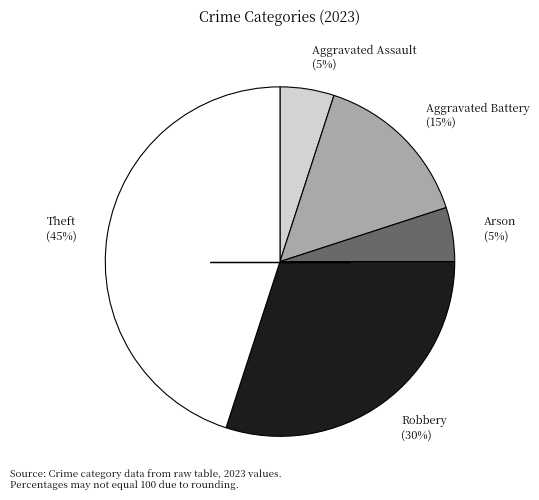

Approximately how many times larger is the value at Aggravated Battery (15%) compared to Arson (5%)?

3.0